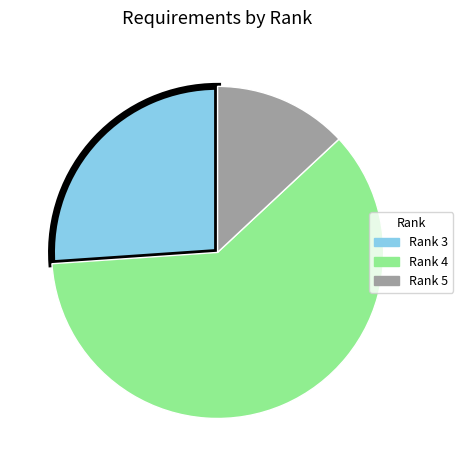

Approximately how many times larger is the value at Rank 4 compared to Rank 5?

4.7